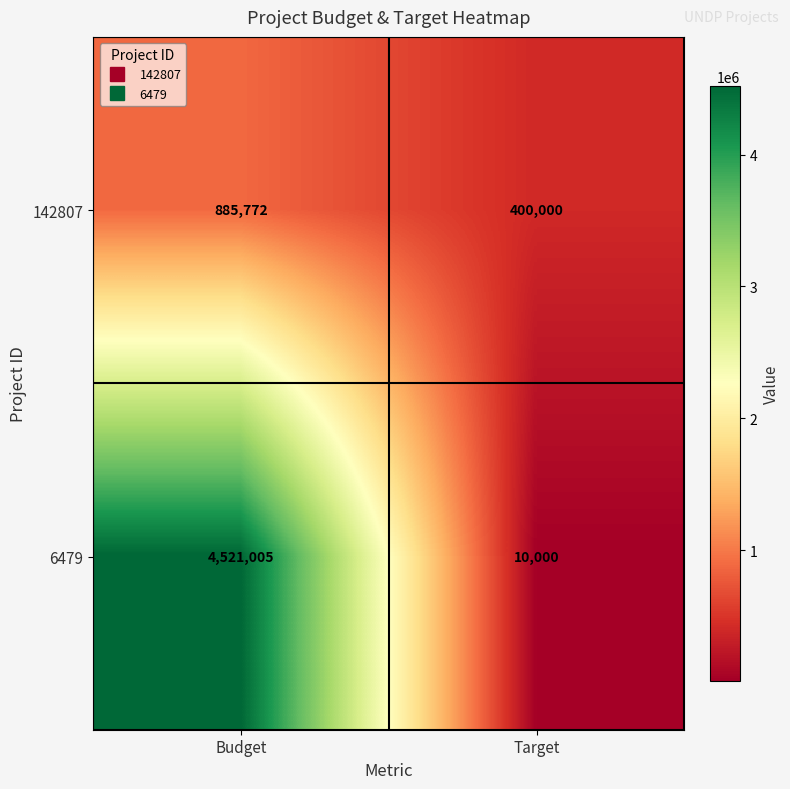

At which label is 6479 closest to 2265502?

Target